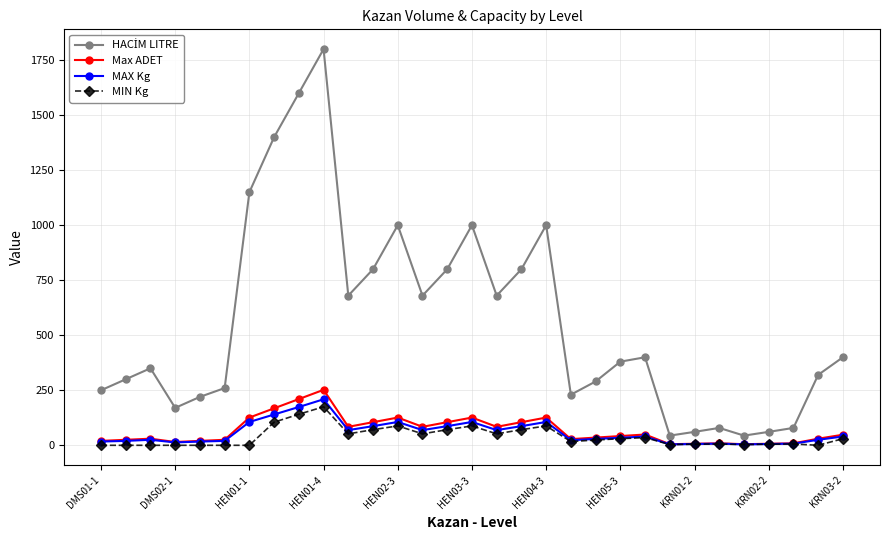

What is the greatest value displayed?

1800.0